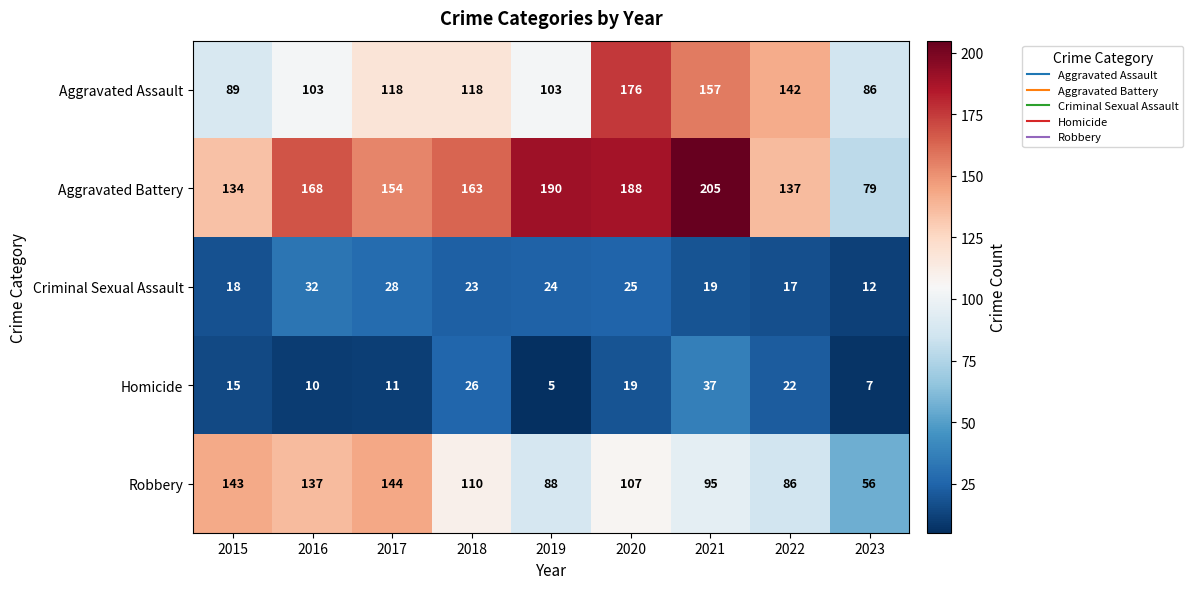

Rank the series by their maximum value, from highest to lowest.

Aggravated Battery, Aggravated Assault, Robbery, Homicide, Criminal Sexual Assault